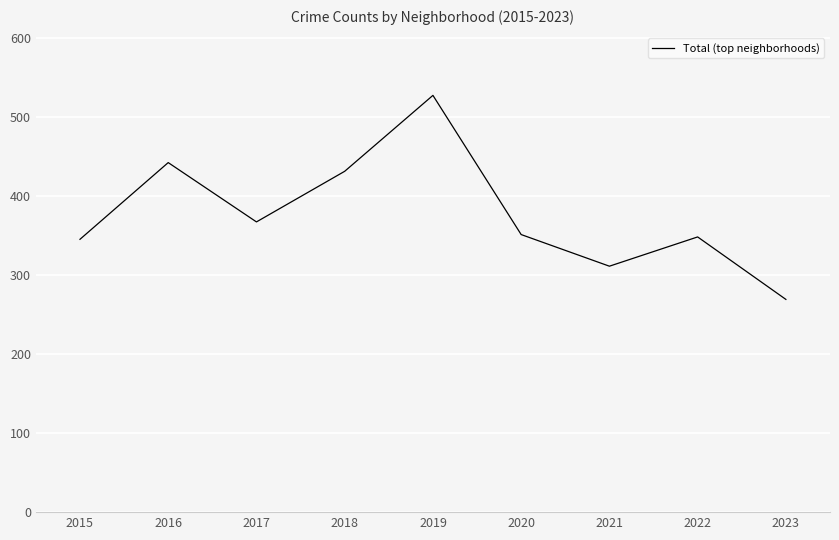

What is the maximum value shown in the chart?

527